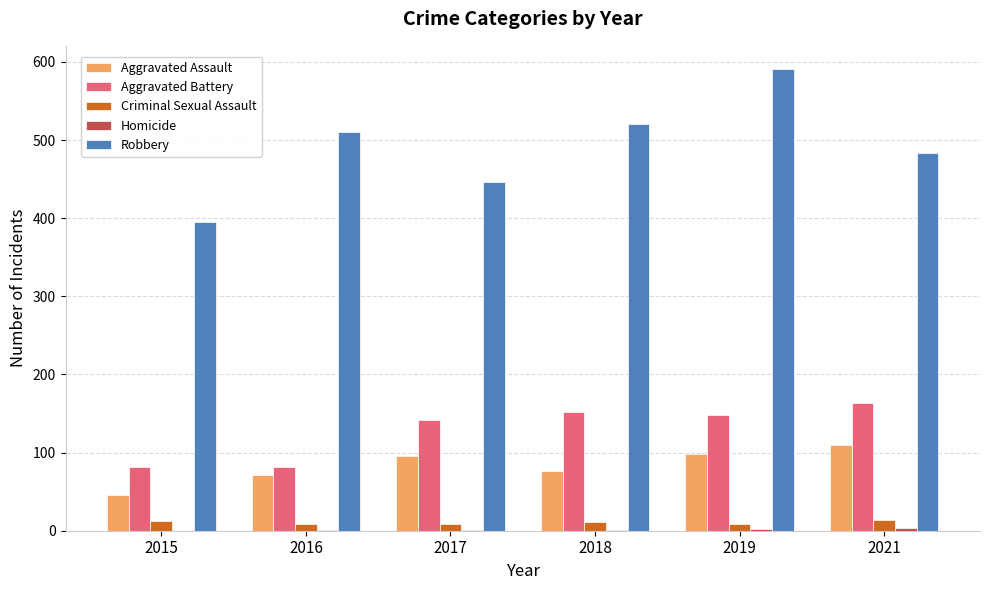

What is the maximum value for Aggravated Battery?

163